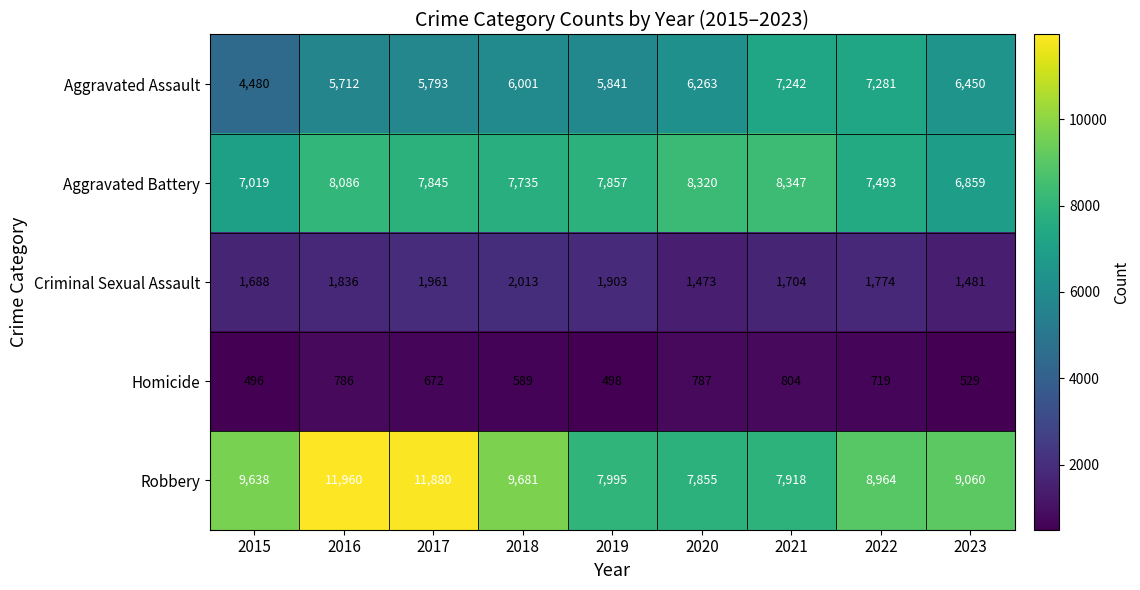

Between 2021 and 2023, which series saw the biggest shift?

Aggravated Battery